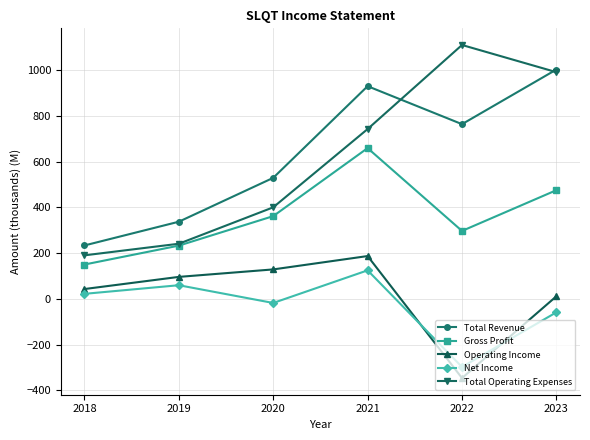

At which label does Total Revenue reach its minimum?

2018